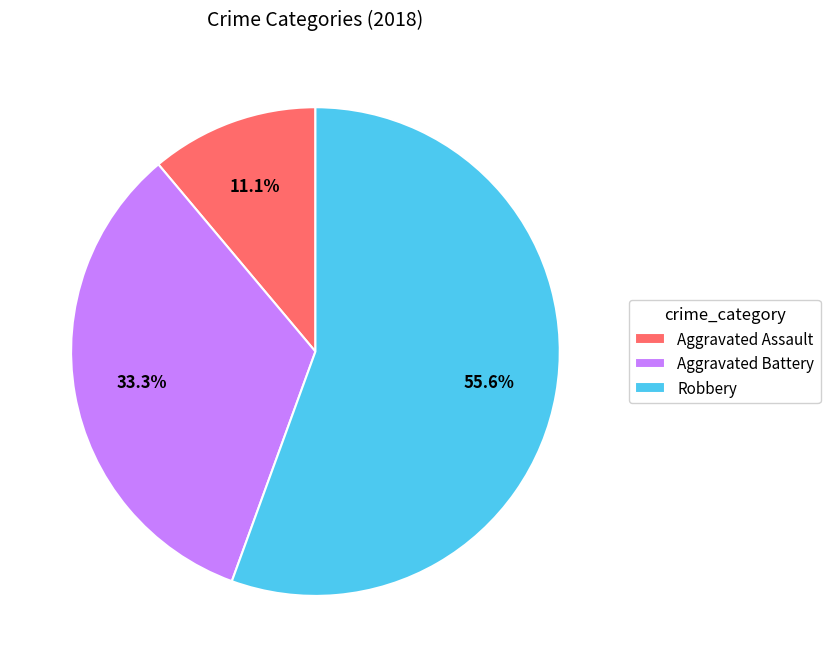

Combined, what portion of the pie is Robbery and Aggravated Battery?

88.9%